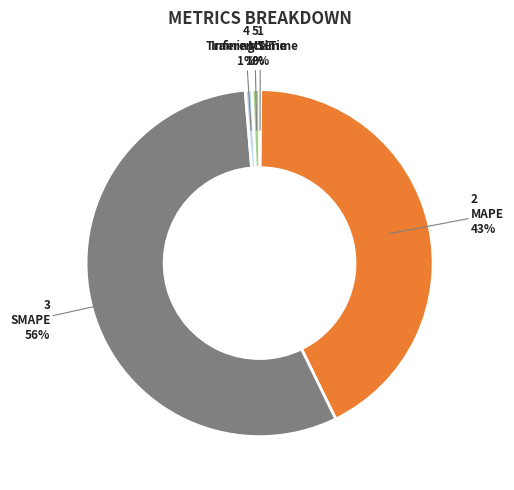

Is the sum of Inference Time and Training Time greater than half?

No